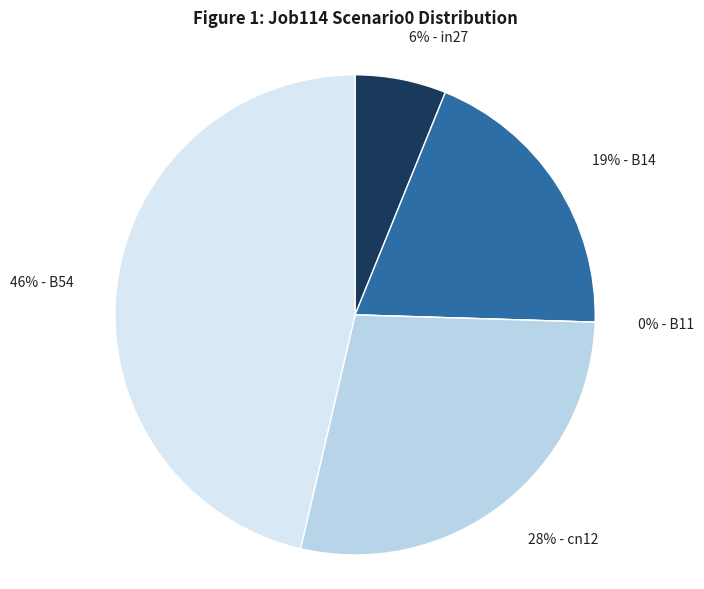

To the nearest percent, what is the average slice percentage?

20%